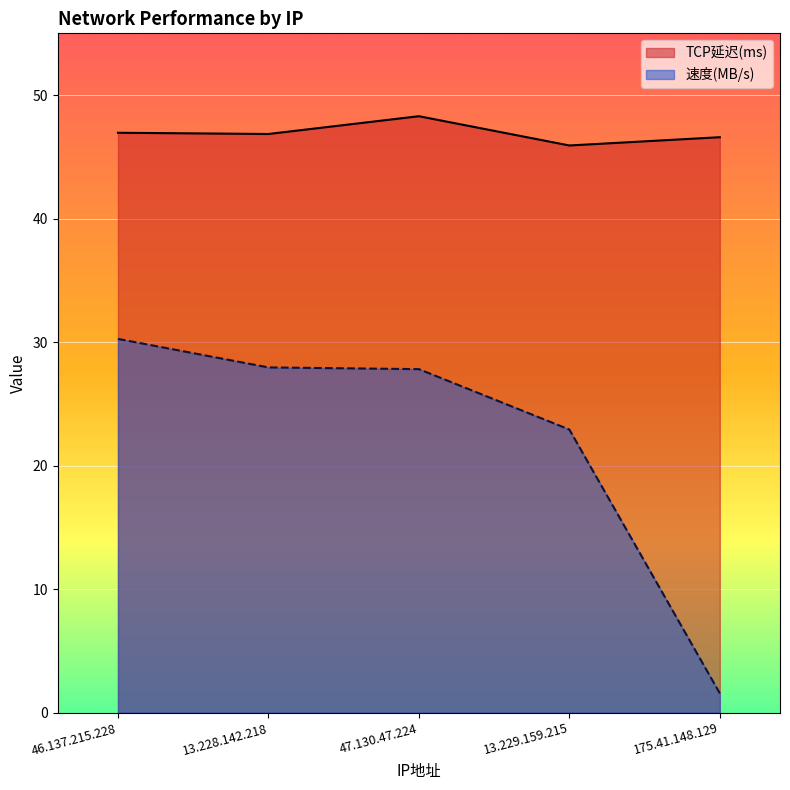

Is it true that 速度(MB/s) equals 27.8 at 47.130.47.224?

True